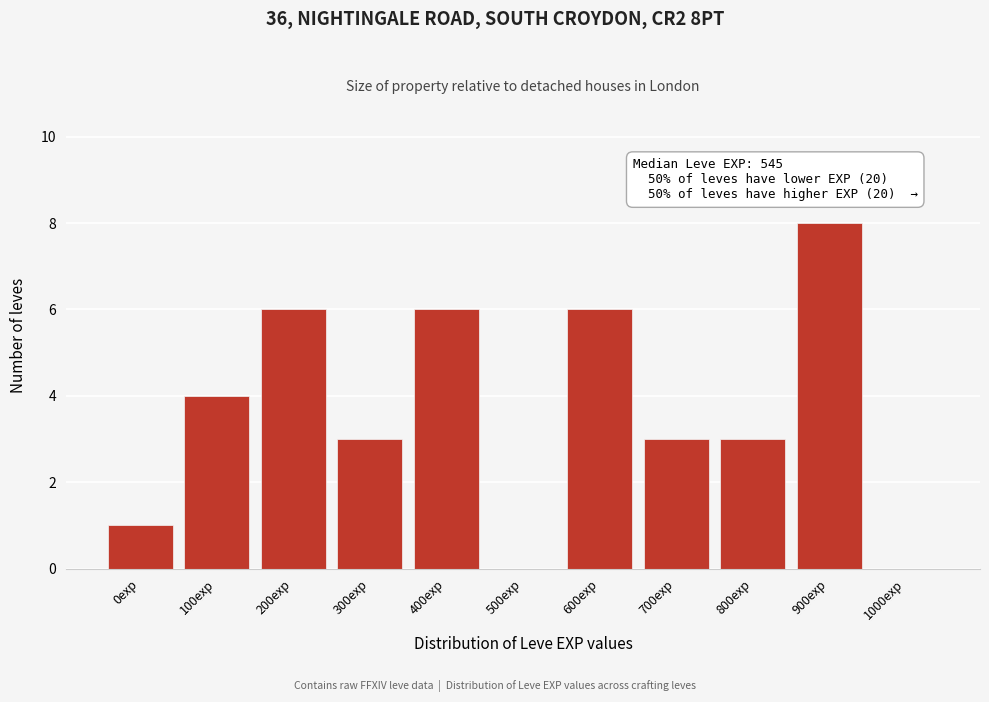

Reading right to left, extract all data points from this chart.

1000exp=0	900exp=8	800exp=3	700exp=3	600exp=6	500exp=0	400exp=6	300exp=3	200exp=6	100exp=4	0exp=1